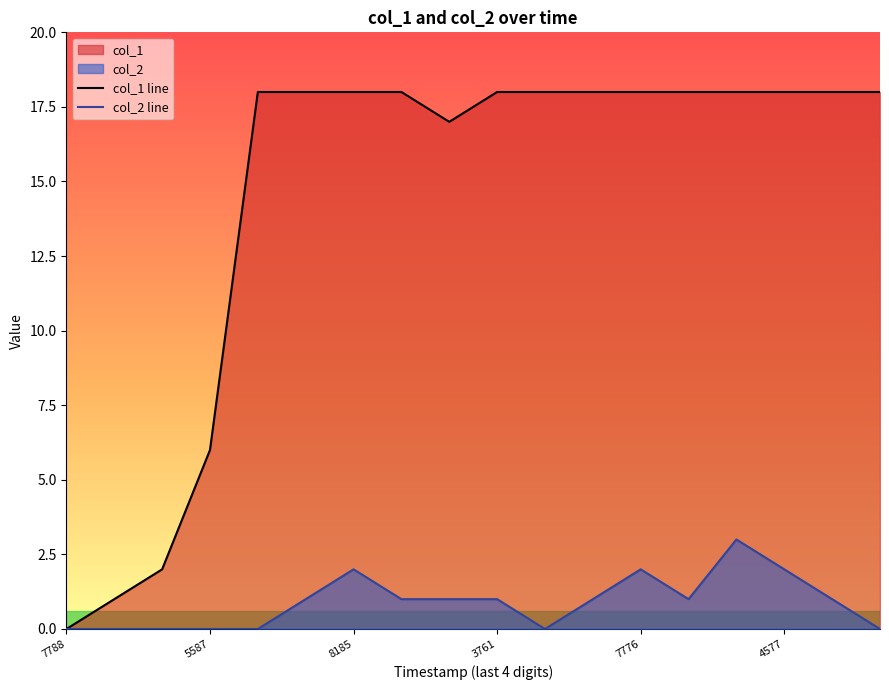

The col_2 line series shows 2 at 7776. True or false?

True